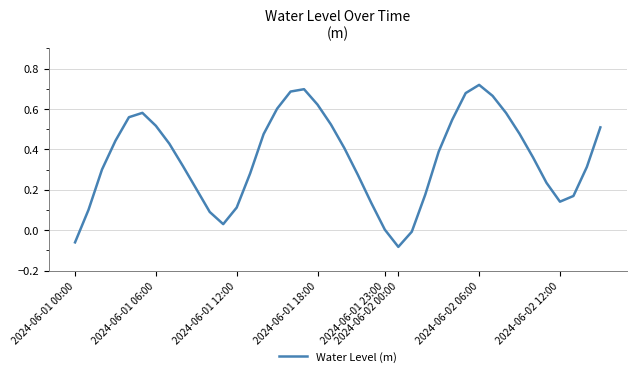

At which category does the chart reach its minimum across all series?

2024-06-02 00:00